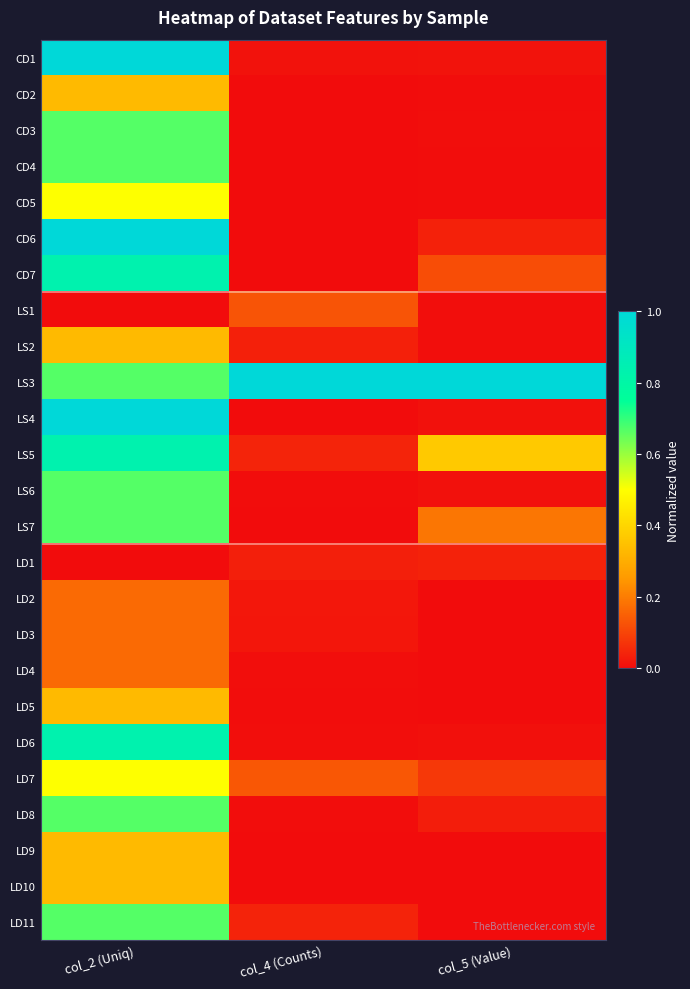

At col_5 (Value), list the series in order from smallest to largest.

LD9, LD4, LD2, LD3, LD10, LD5, LD11, CD4, CD2, CD5, CD3, LS1, LS2, LD6, LS4, LS6, CD1, LD8, CD6, LD1, LD7, CD7, LS7, LS5, LS3